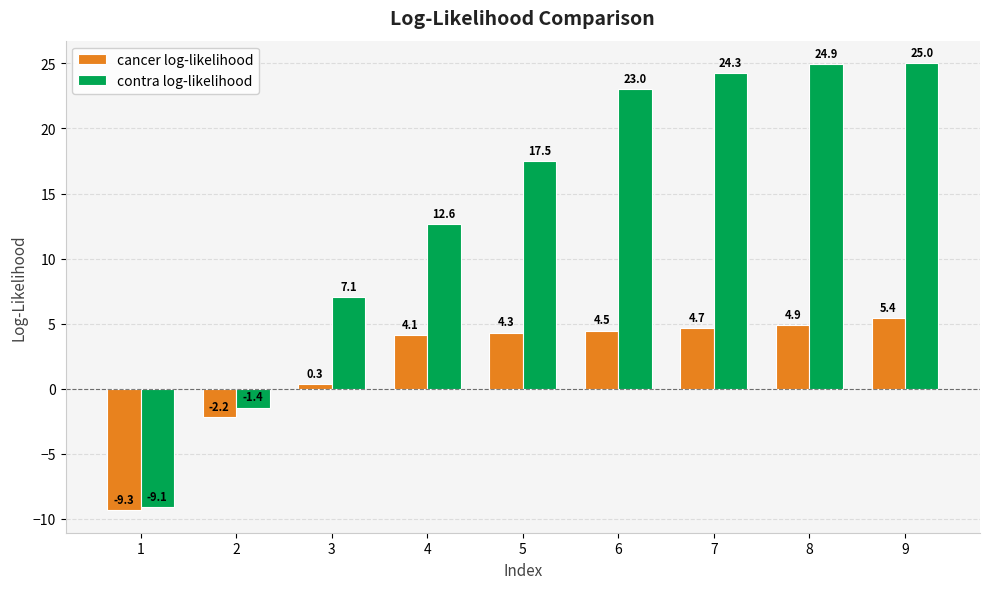

The contra log-likelihood series shows -3.5 at 1. True or false?

False